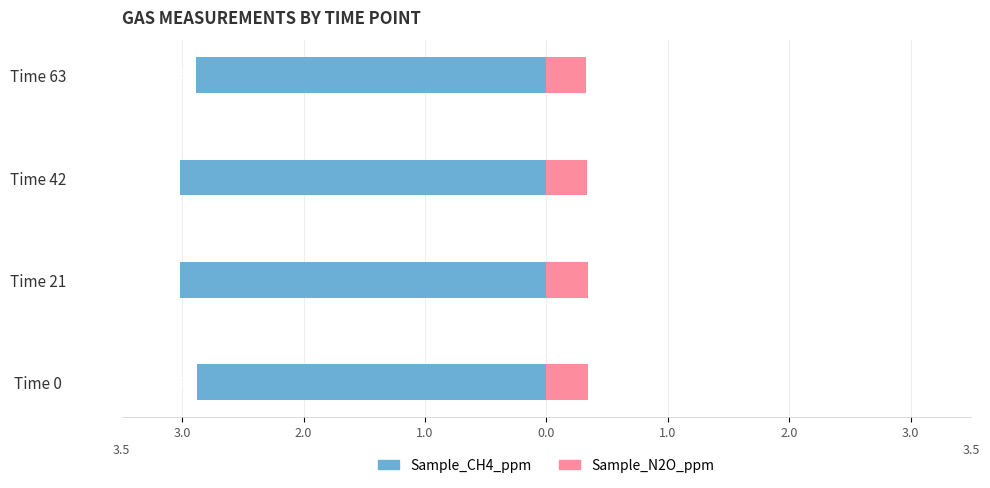

Reading left to right, what are all the values shown in this chart?

Sample_CH4_ppm: -2.9	-3.0	-3.0	-2.9
Sample_N2O_ppm: 0.3	0.3	0.3	0.3